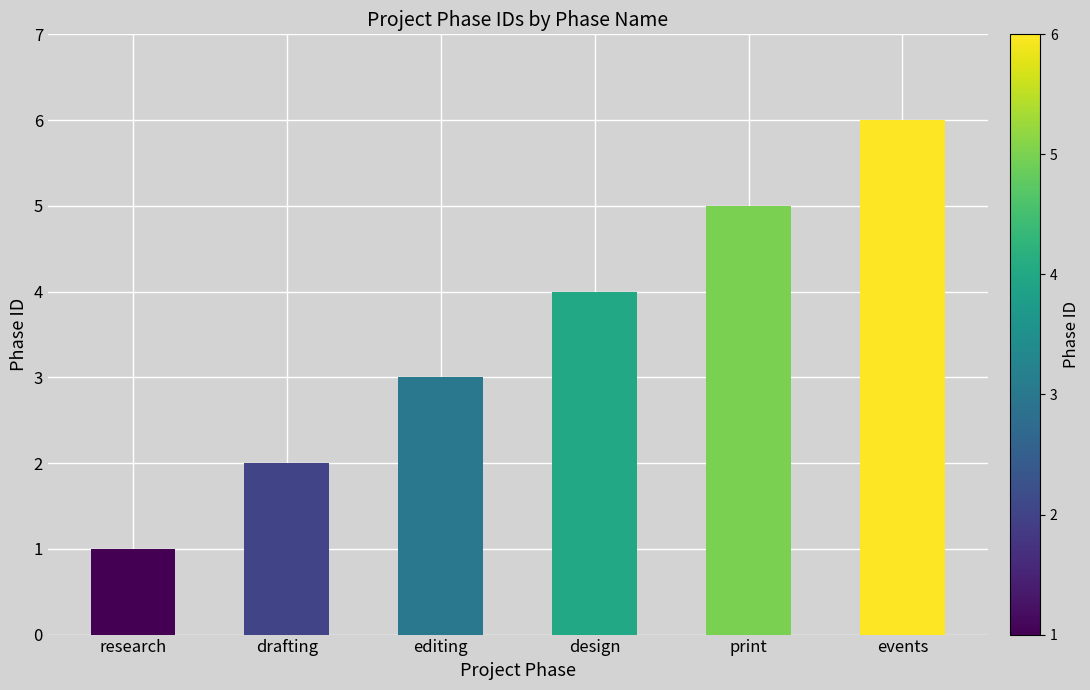

Reading right to left, transcribe all the data shown in this chart.

6	5	4	3	2	1